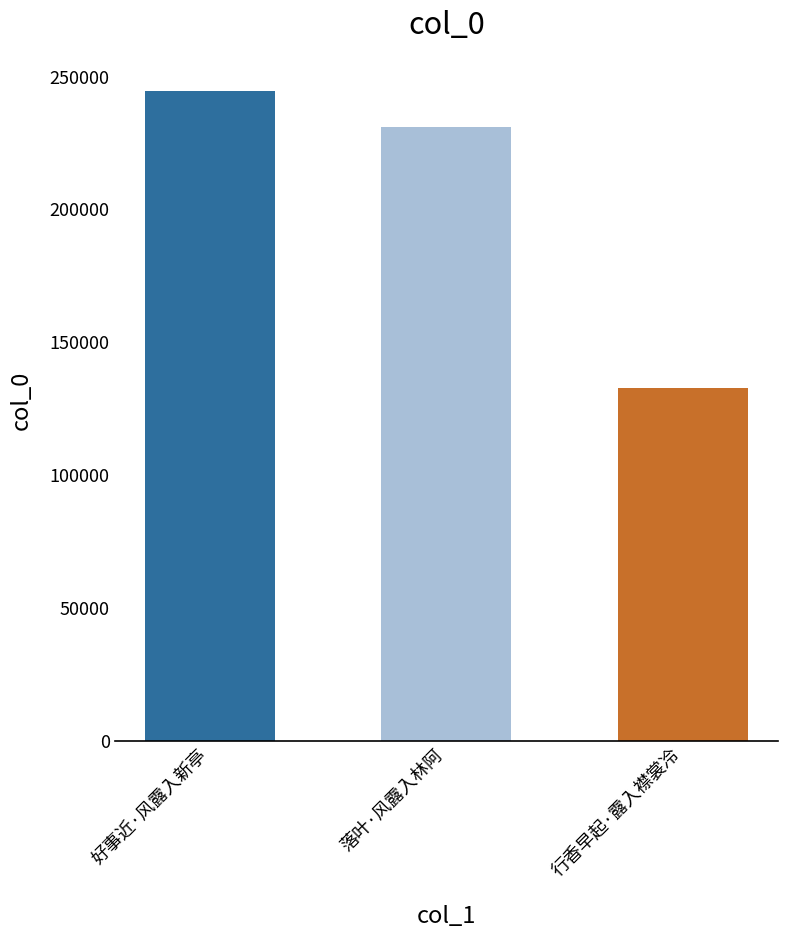

At which label does the data first exceed 231073?

好事近·风露入新亭